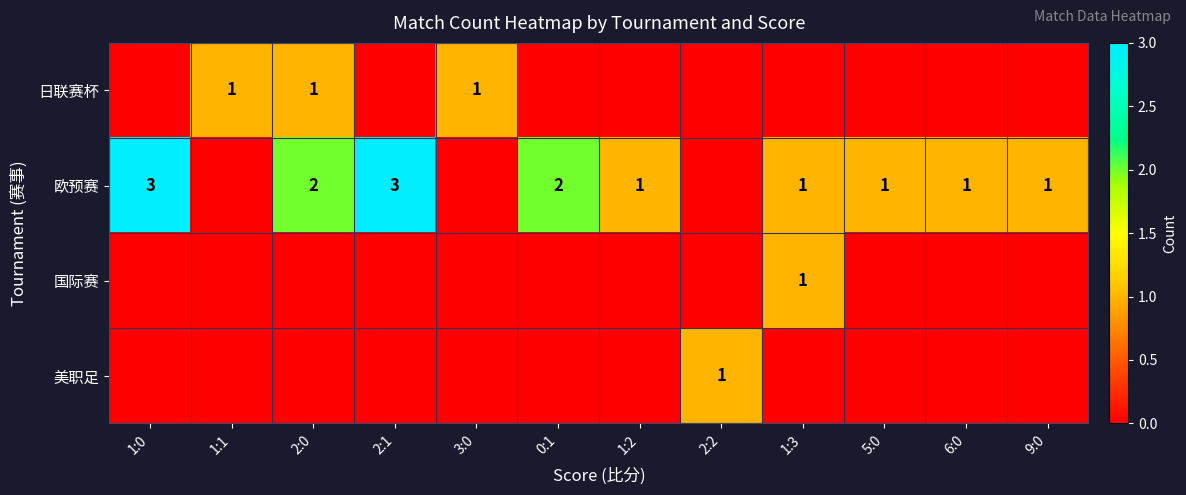

Is it true that 欧预赛 equals 1 at 1:2?

True